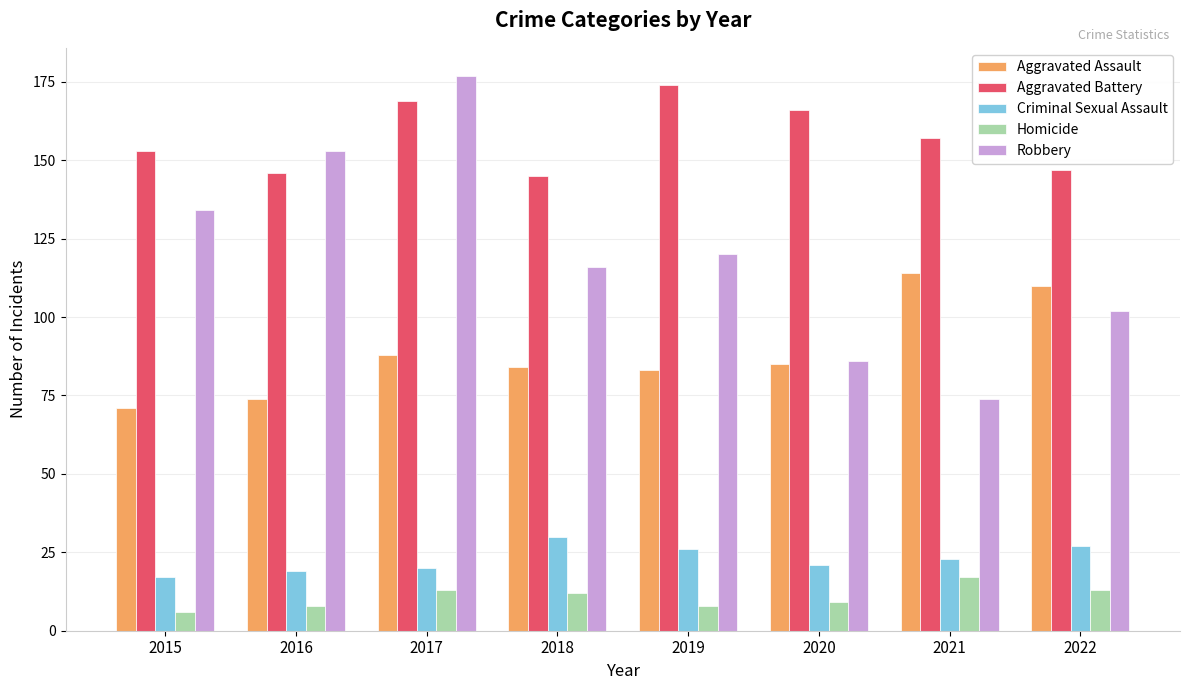

What is the difference between the Aggravated Assault values at 2018 and 2016?

10